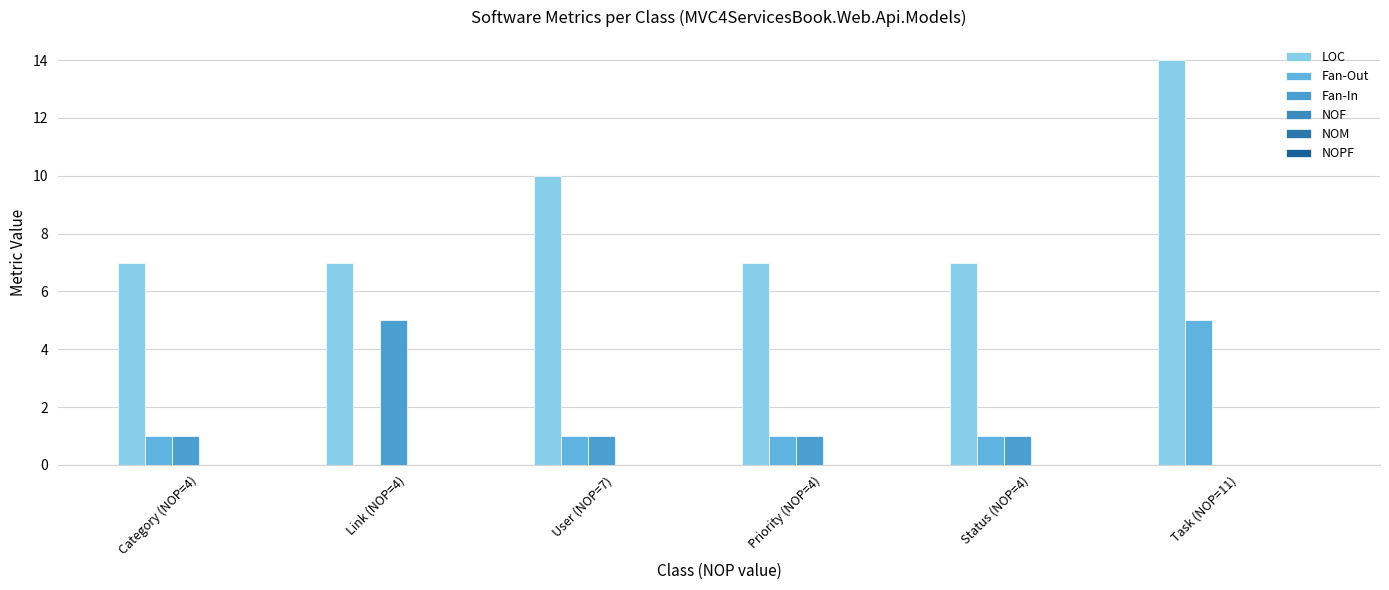

Rank the series by their maximum value, from highest to lowest.

LOC, Fan-Out, Fan-In, NOF, NOM, NOPF